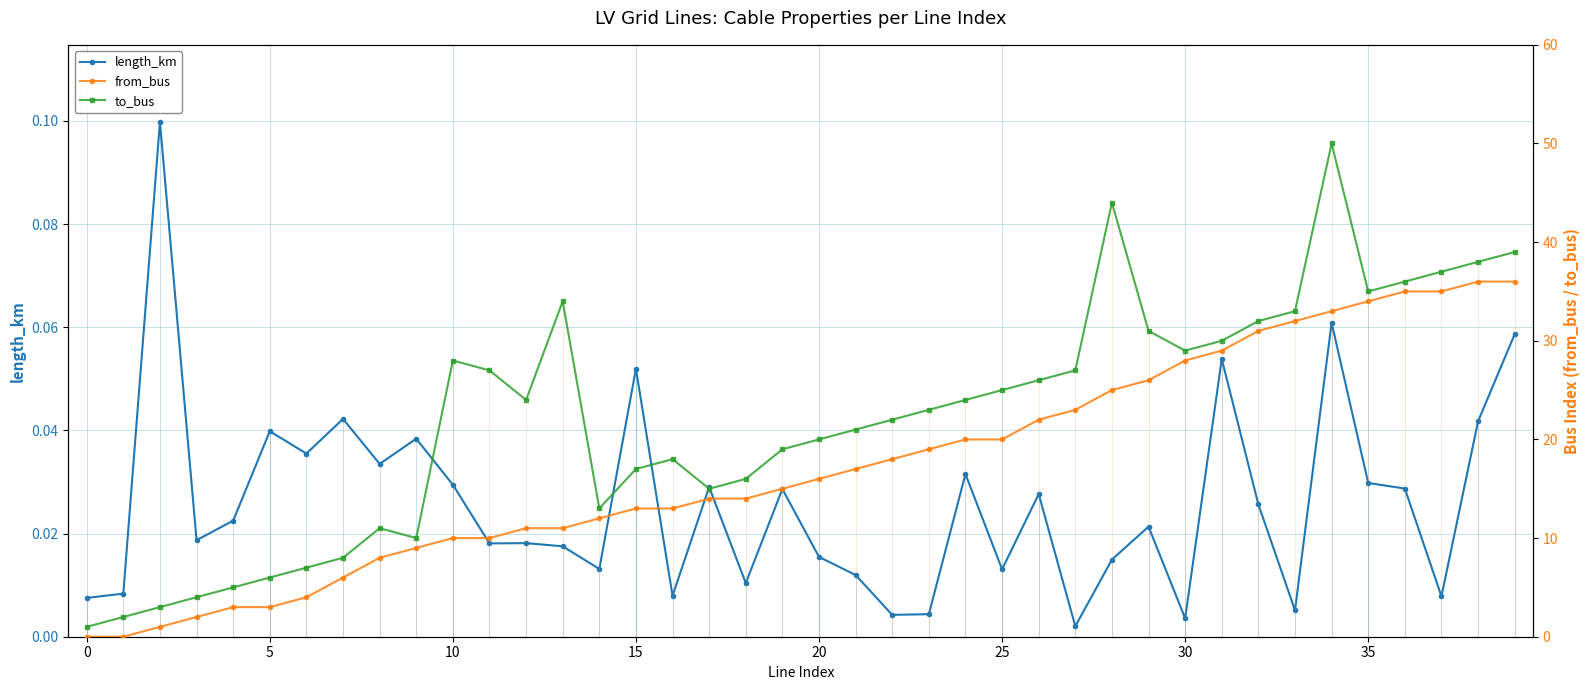

Which has a higher value, 32 or 21?

32